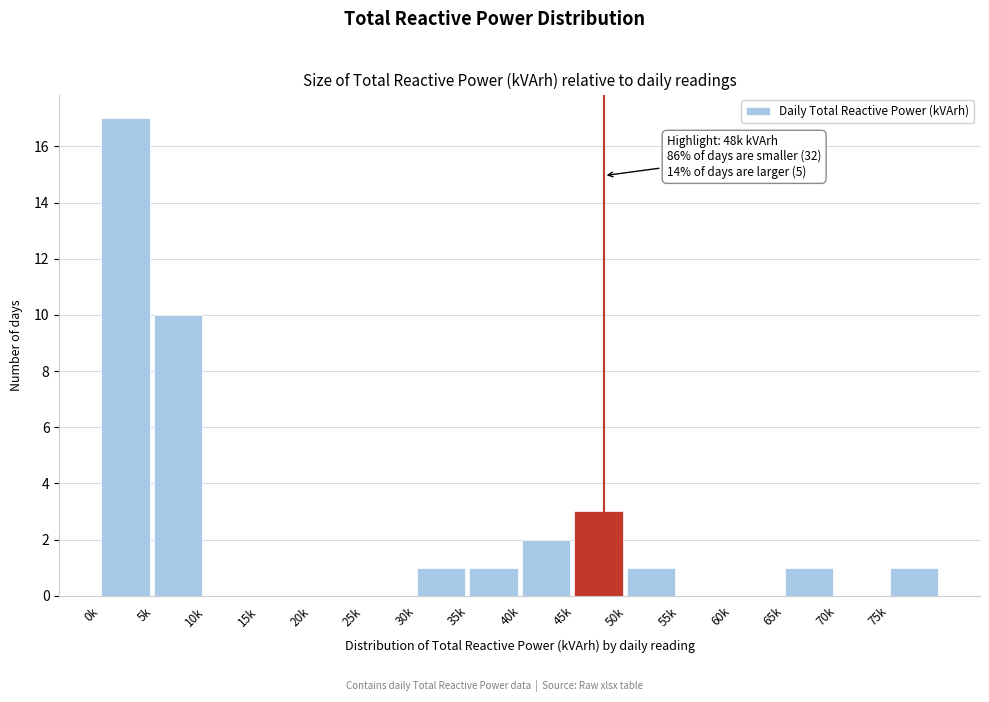

Reading left to right, list all the values displayed in this chart.

0k=17	5k=10	10k=0	15k=0	20k=0	25k=0	30k=1	35k=1	40k=2	45k=3	50k=1	55k=0	60k=0	65k=1	70k=0	75k=1